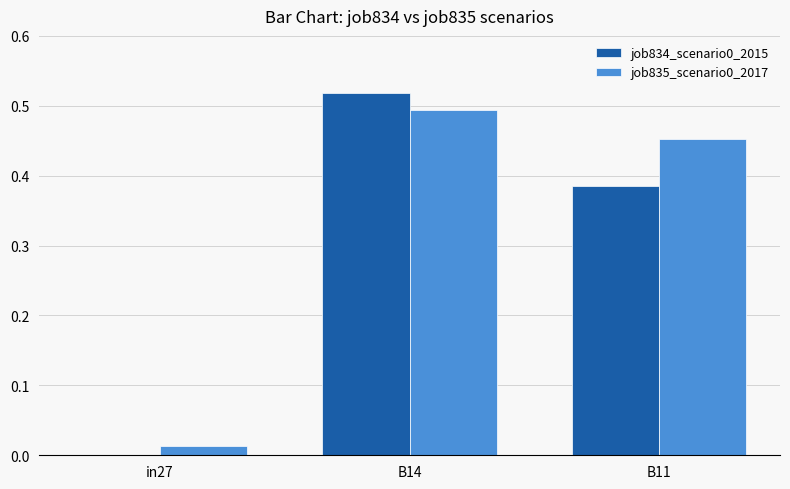

True or false: job835_scenario0_2017 has a value of 0.0 at in27.

True